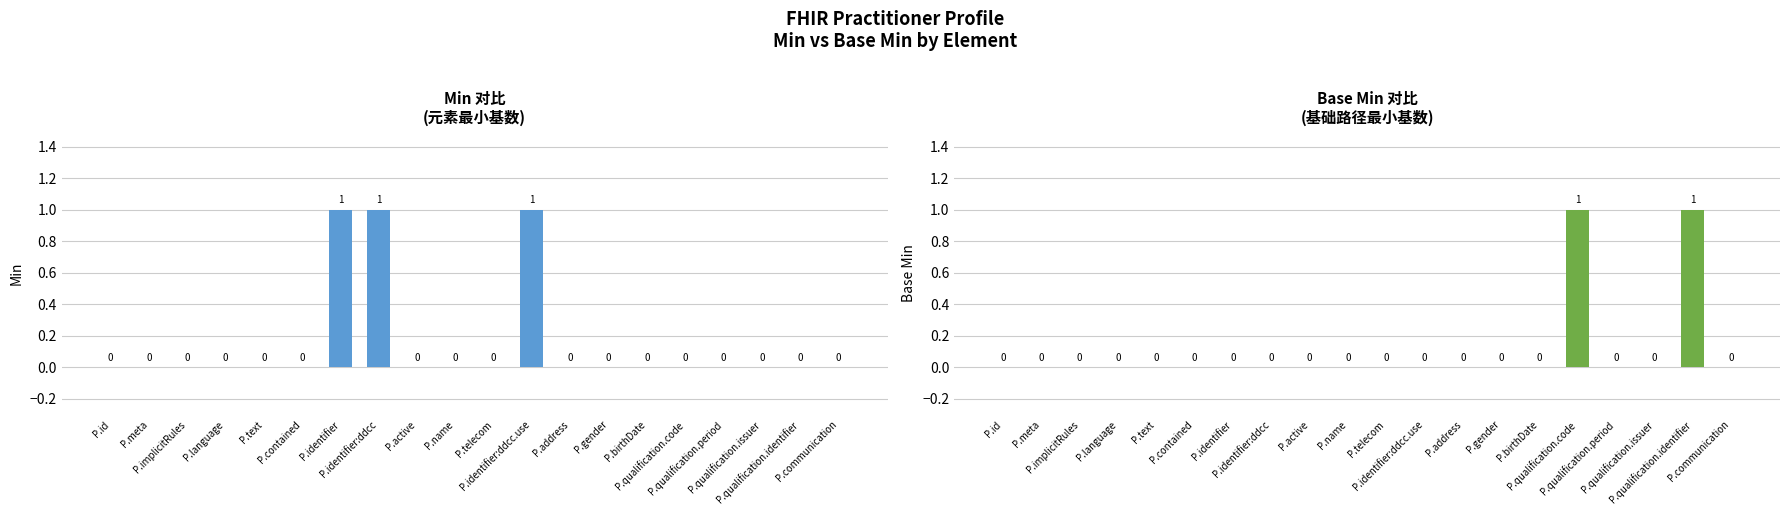

How many Base Min values are between 0 and 1?

20